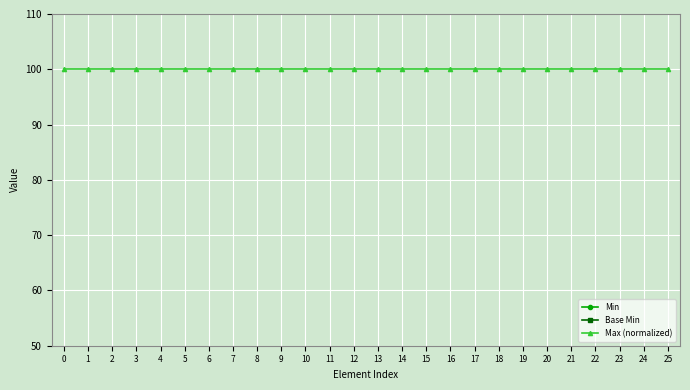

How many lines are shown in the chart?

3